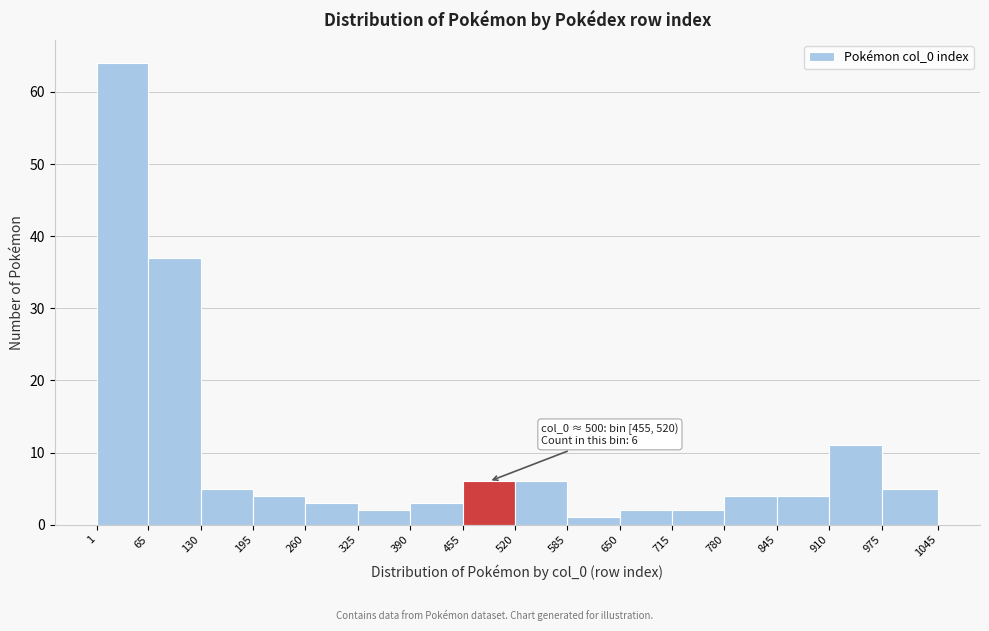

Over which range of the x-axis is the bar tallest?

1 to 65